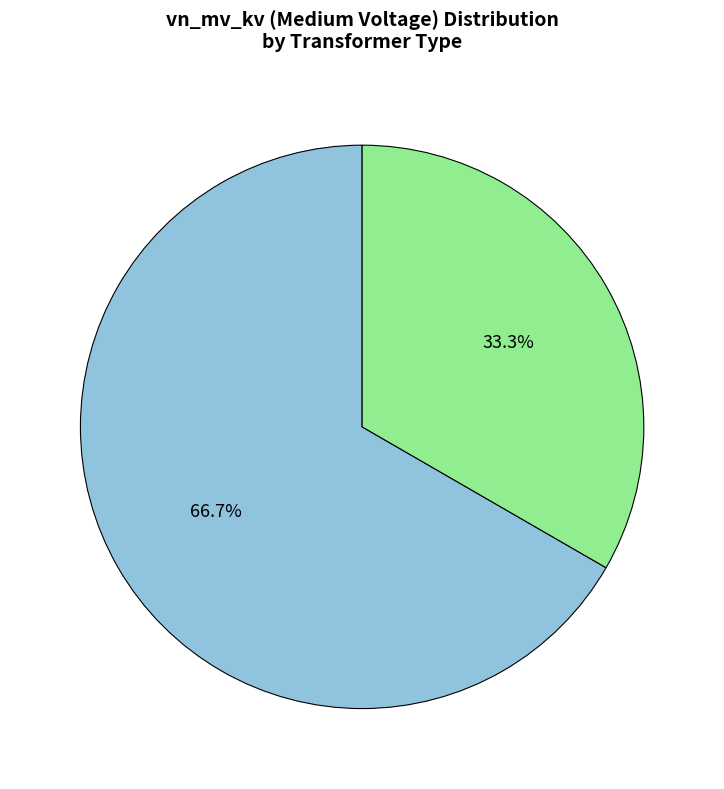

What is the largest slice in the pie chart?

63/25/38 MVA 110/20/10 kV